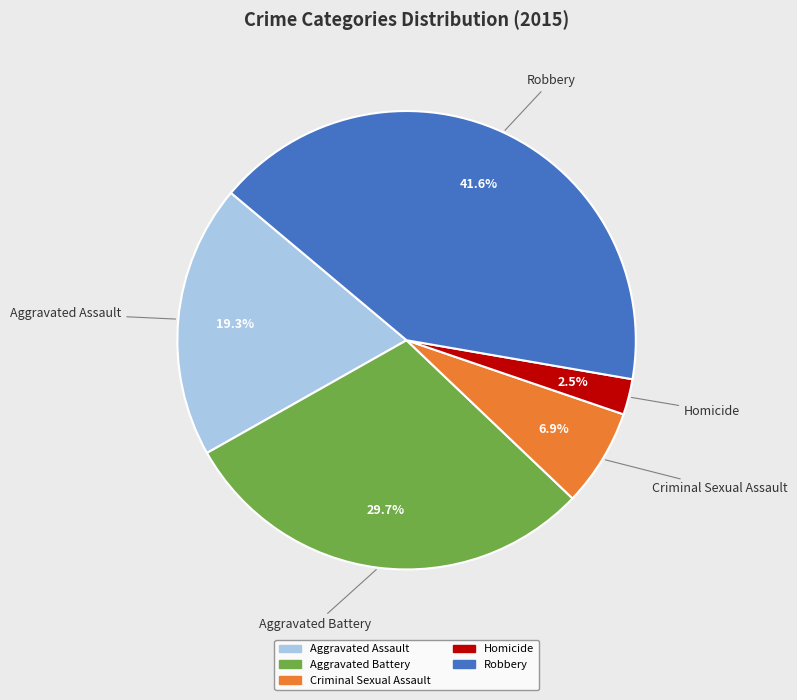

To the nearest percent, what is the combined percentage of Aggravated Battery and Robbery?

71%